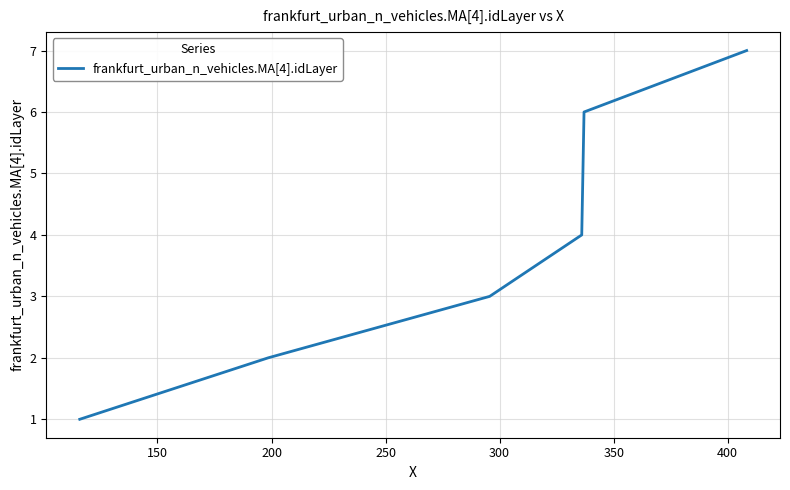

What is the sum of all values?

28